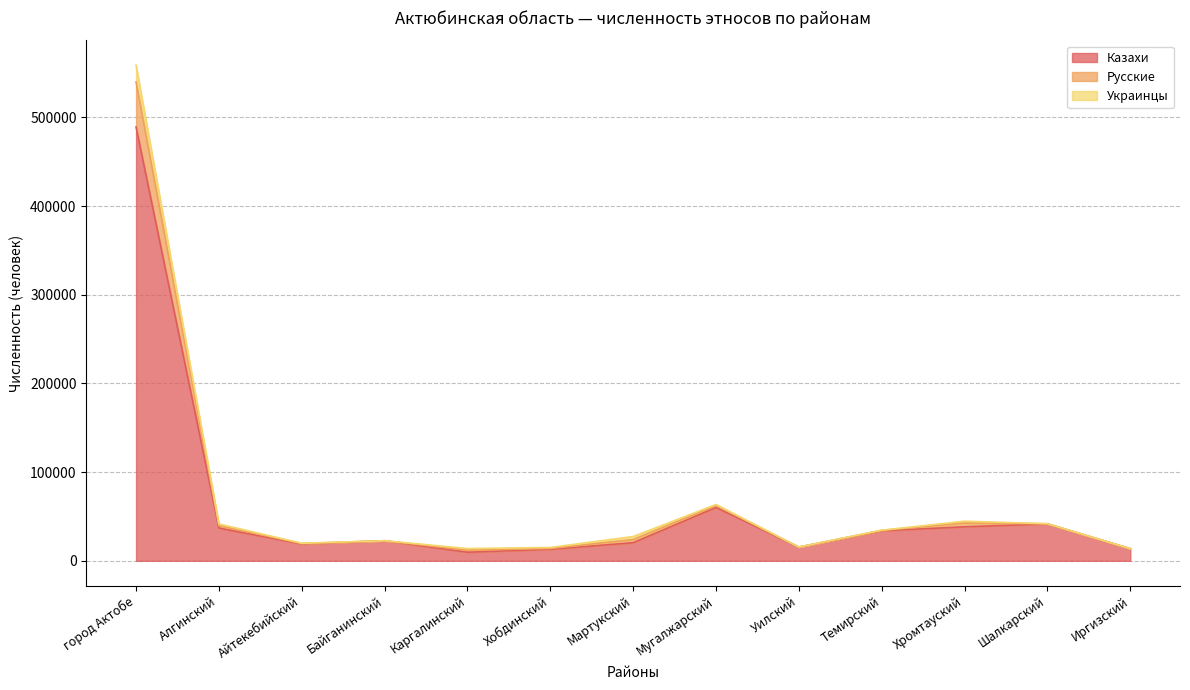

What is the maximum value shown in the chart?

558820